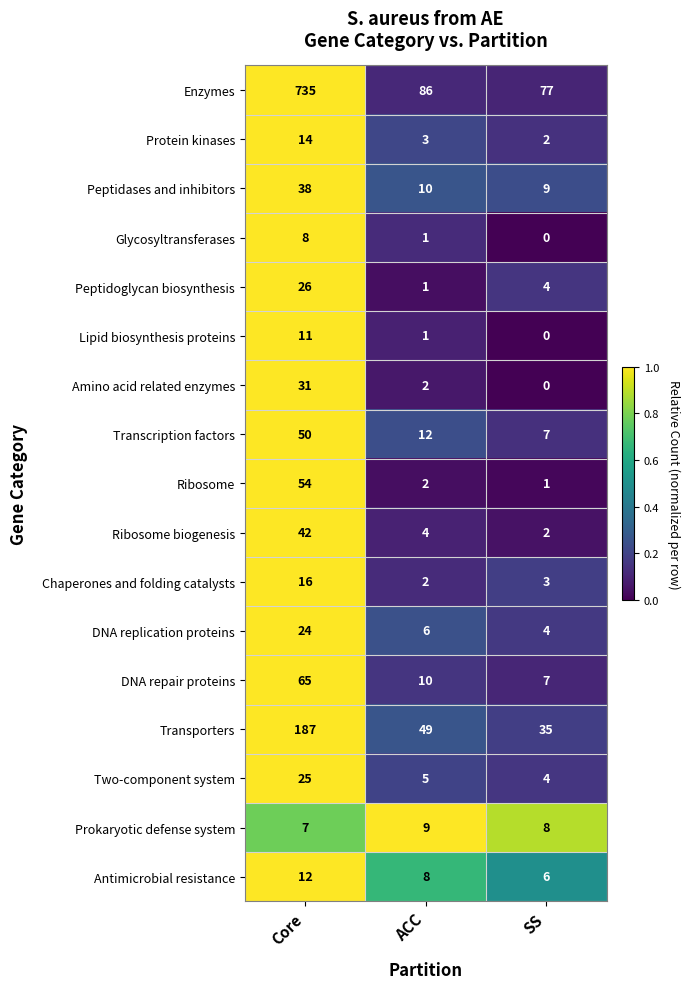

The value of Protein kinases at Core is 14. True or false?

True